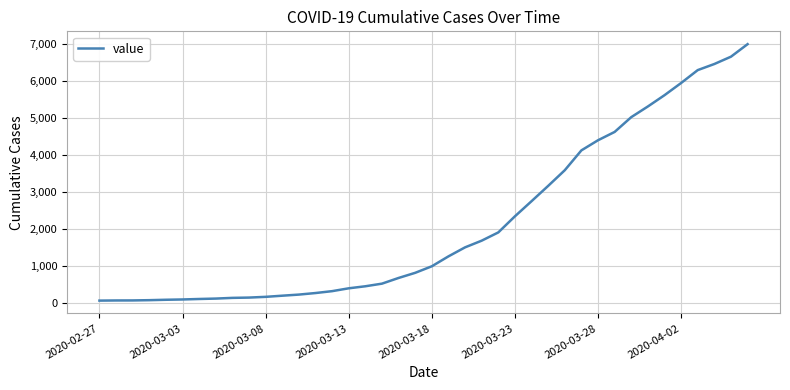

What is the maximum value shown in the chart?

7003